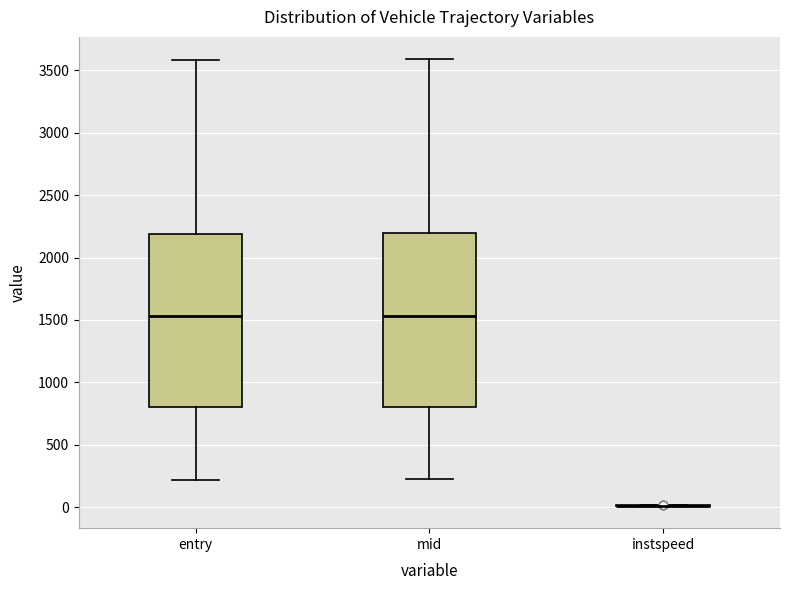

Reading left to right, transcribe this box plot: for each box, give where its median line is, the range the box spans, and where its two whiskers end, as read against the y-axis. The values are not printed on the chart, so give them approximately, as read against the axis.

entry: median 1550, box 800 to 2200, whiskers 200 to 3600
mid: median 1550, box 800 to 2200, whiskers 250 to 3600
instspeed: box collapsed to a line at 0, whiskers 0 to 0